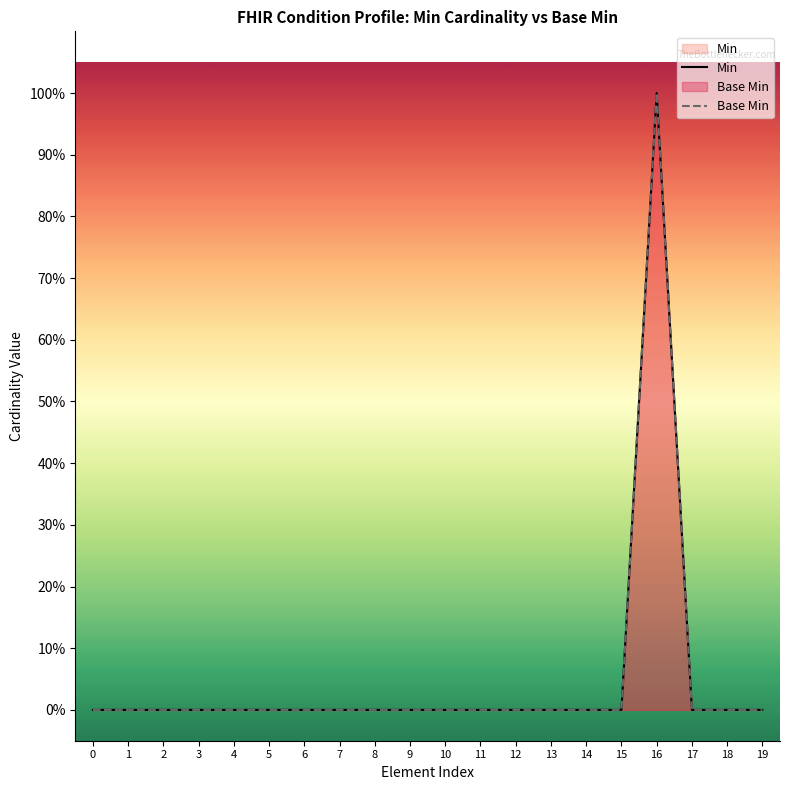

The value of Base Min at 6 is -1. True or false?

False